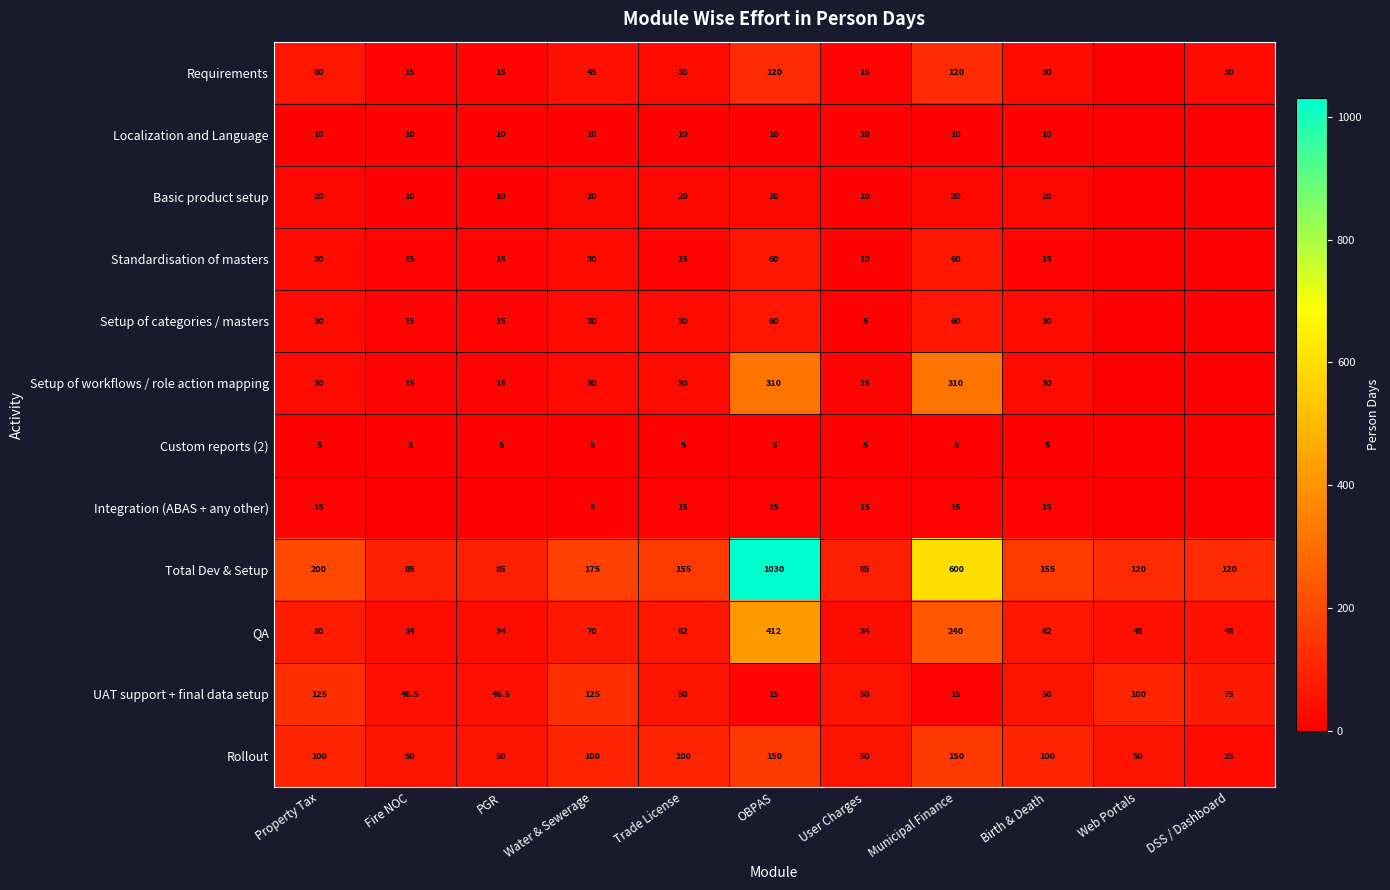

The Custom reports (2) series shows 2.6 at Fire NOC. True or false?

False